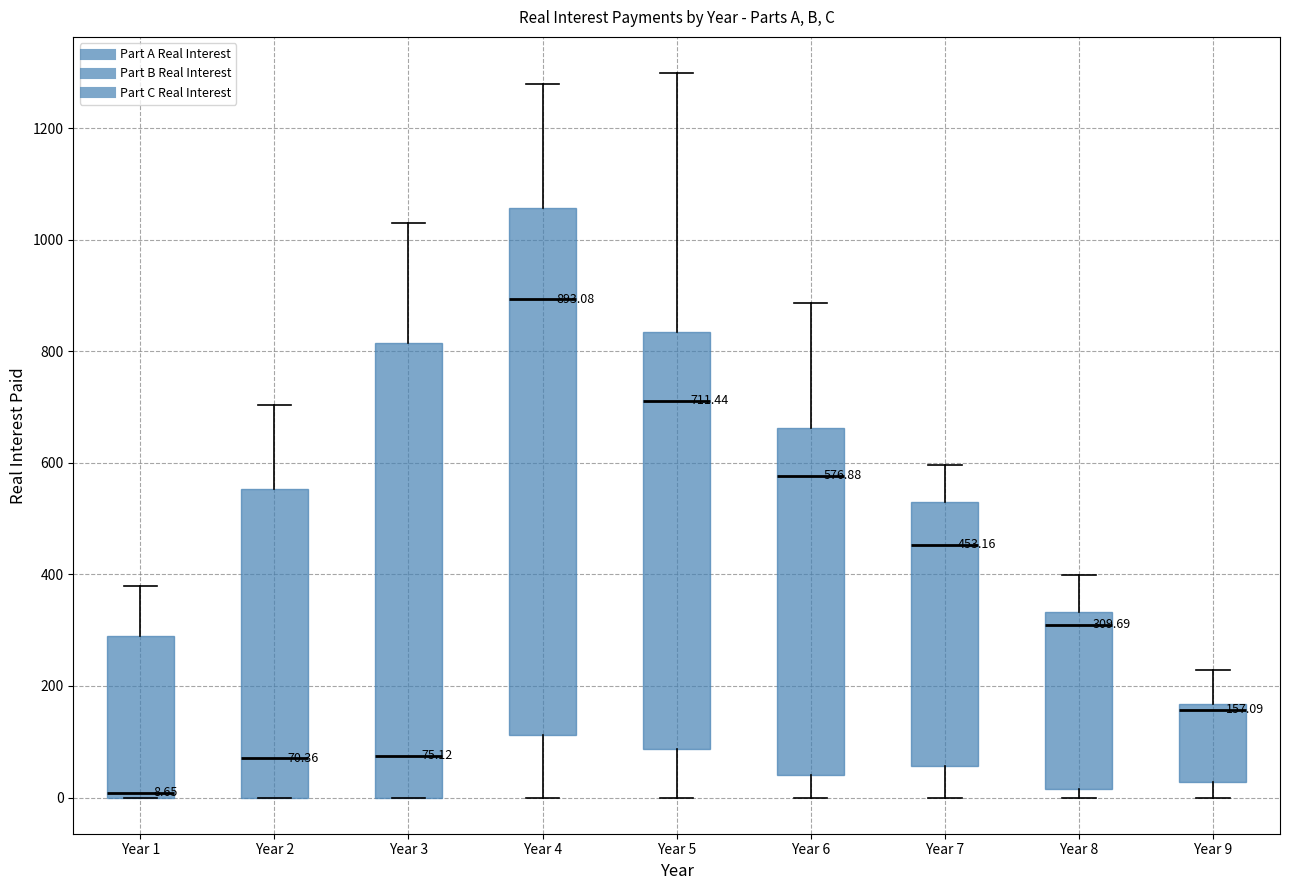

Comparing the boxes themselves (not the whiskers), which one is the tallest?

Year 4